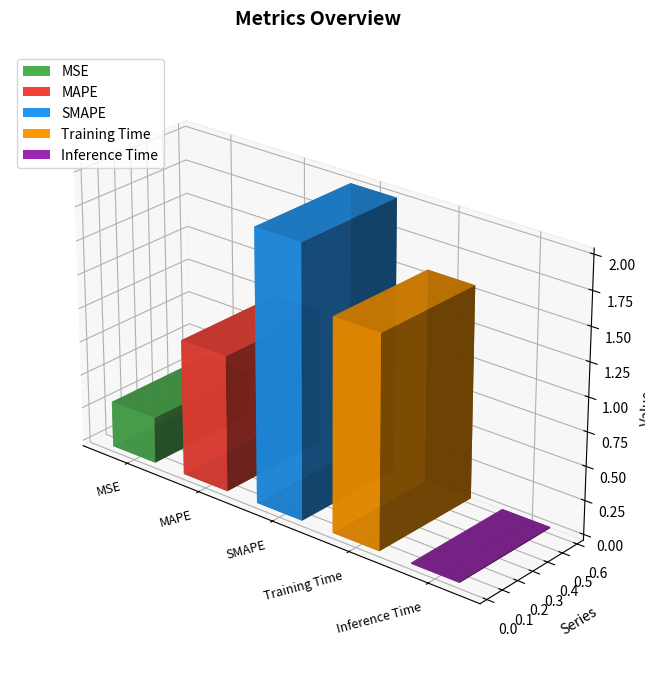

What is the change in value from MSE to Inference Time?

-0.3